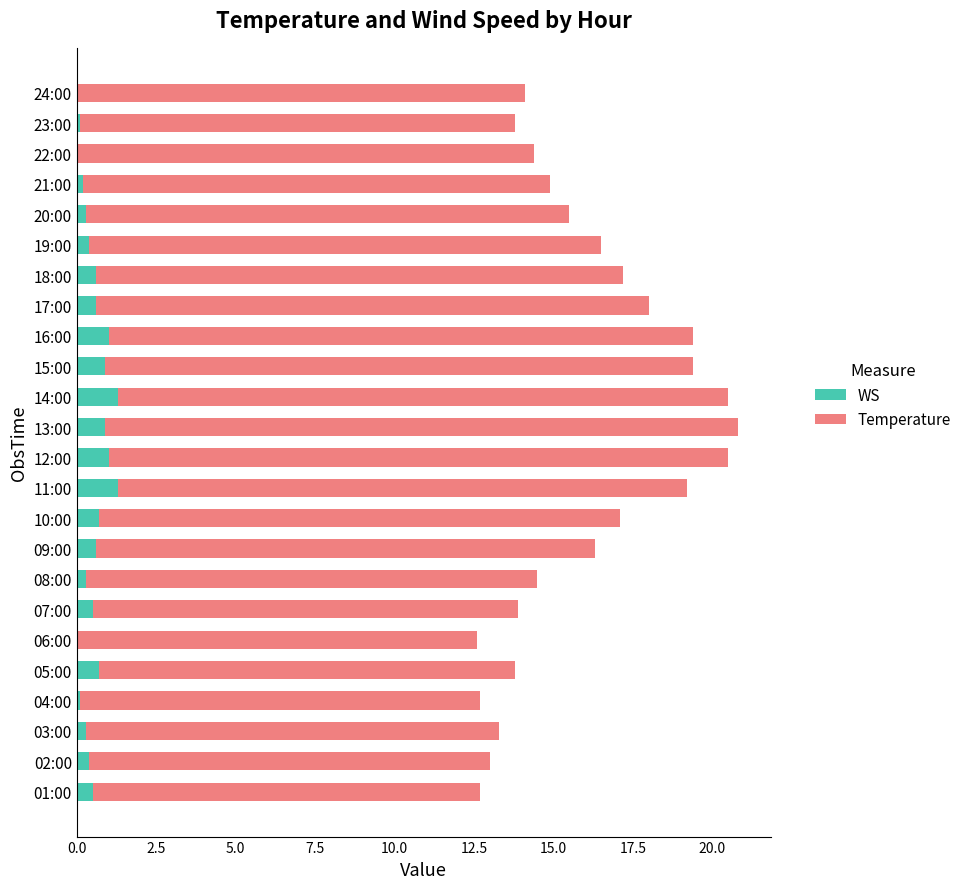

What is the sum of all WS values?

12.7